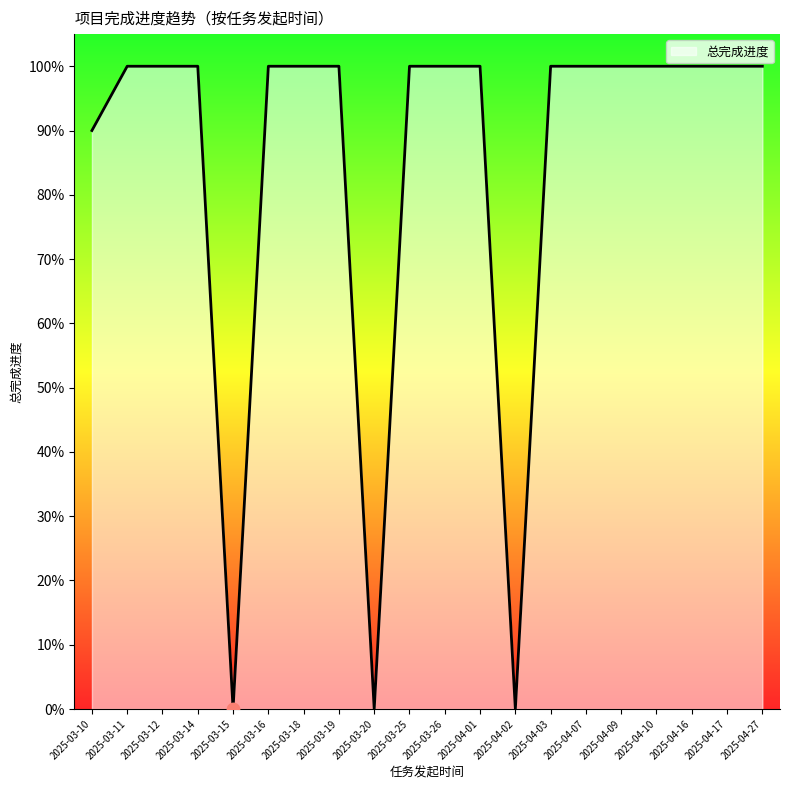

Which has a higher value, 2025-03-20 or 2025-04-07?

2025-04-07